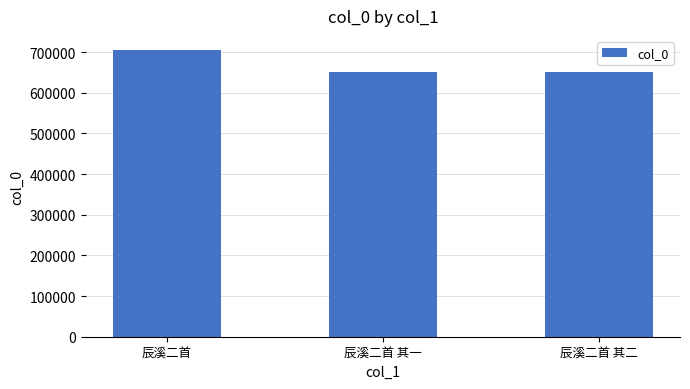

What is the change in value from 辰溪二首 to 辰溪二首 其一?

-52843